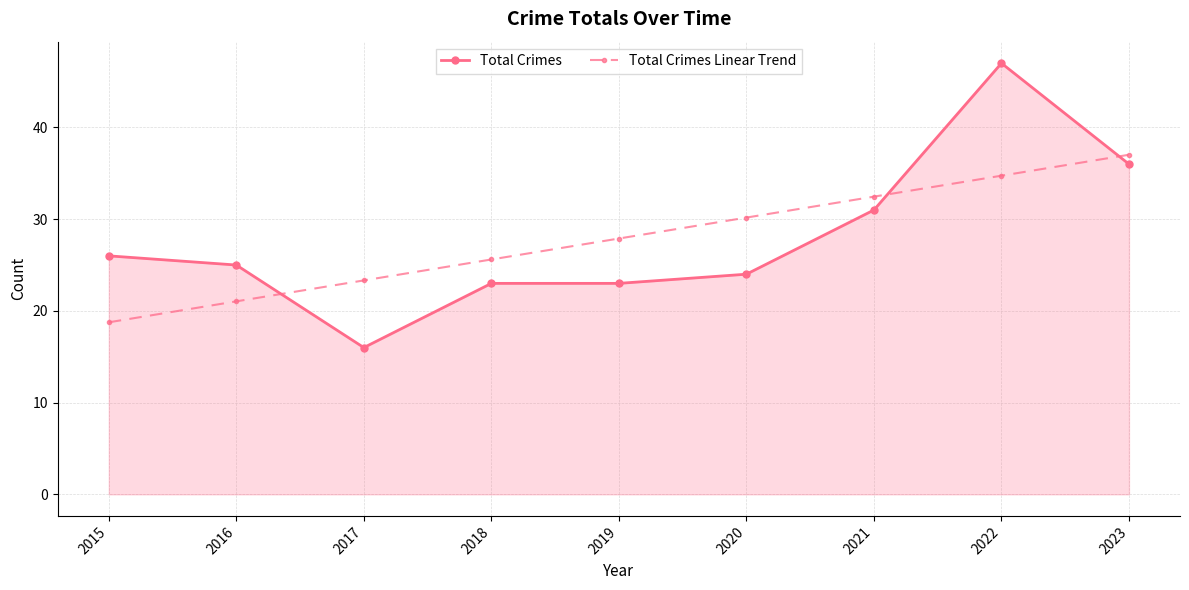

What is the value of the Total Crimes point at the 7th from the left?

31.0